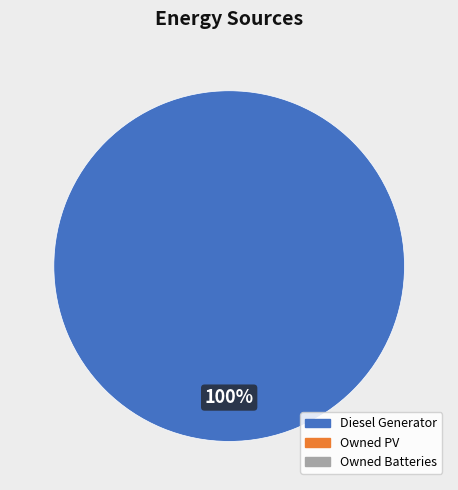

Is there any slice that represents more than half of the pie?

Yes